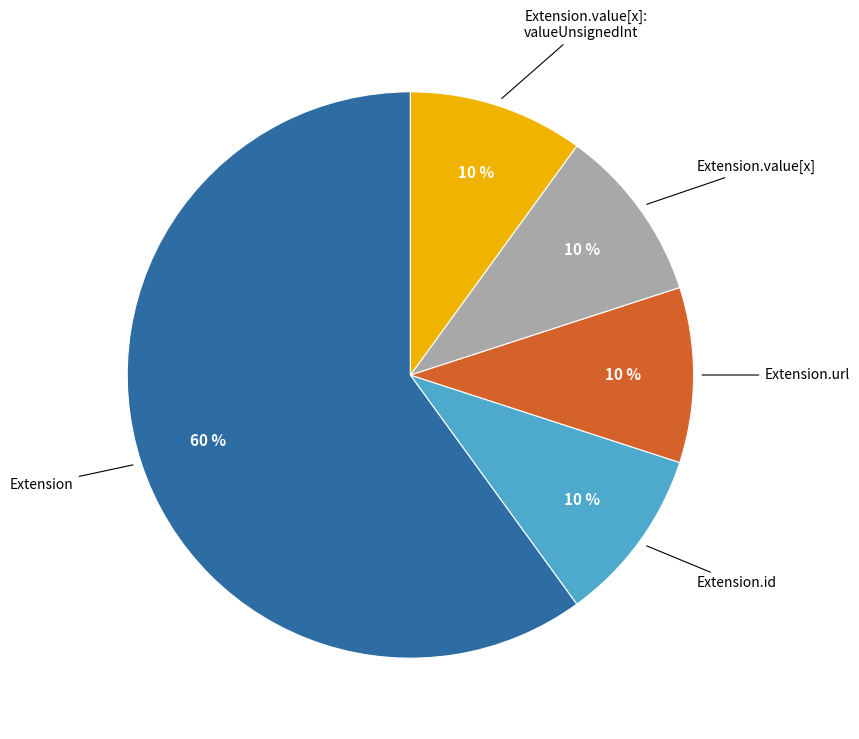

Count the number of slices in the pie.

5